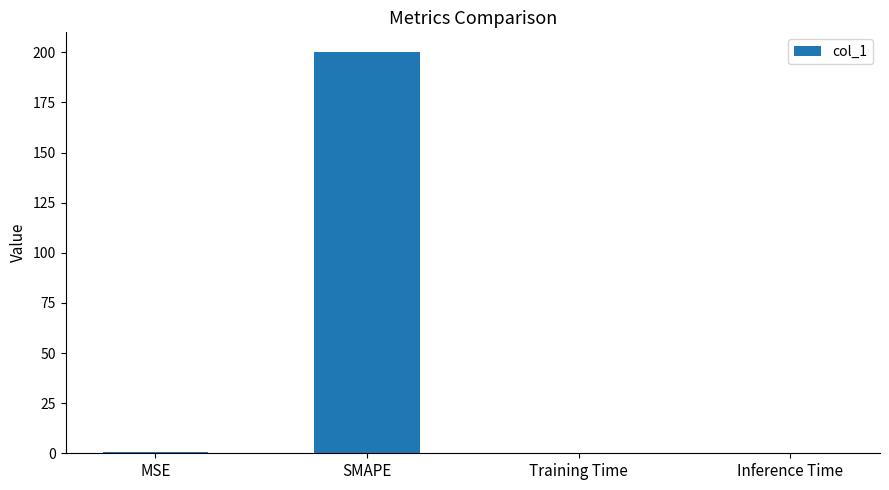

True or false: the data shows 280.2 at SMAPE.

False